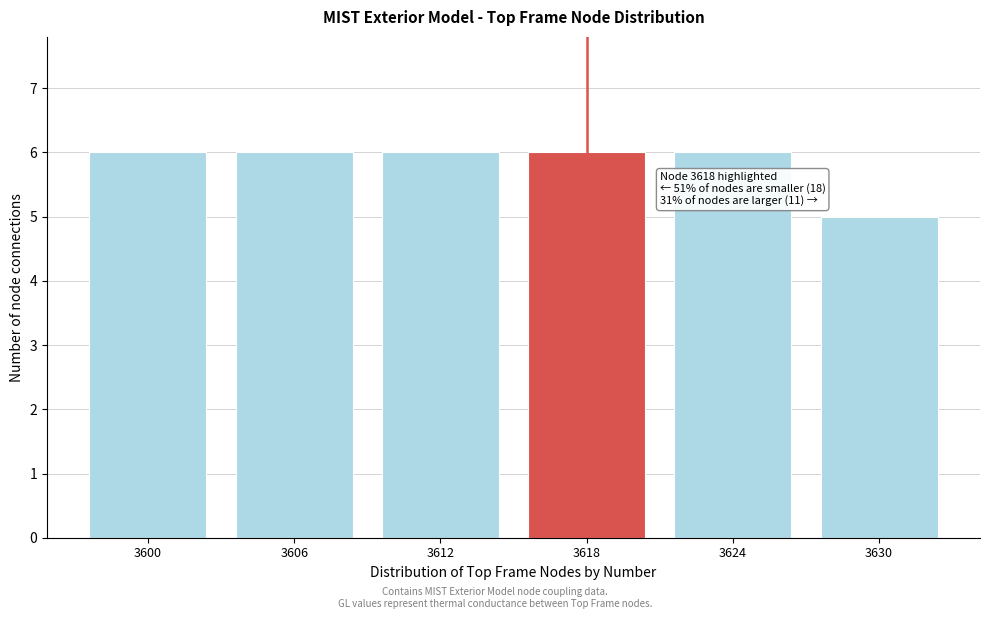

Reading right to left, what are all the values shown in this chart?

3630=5	3624=6	3618=6	3612=6	3606=6	3600=6